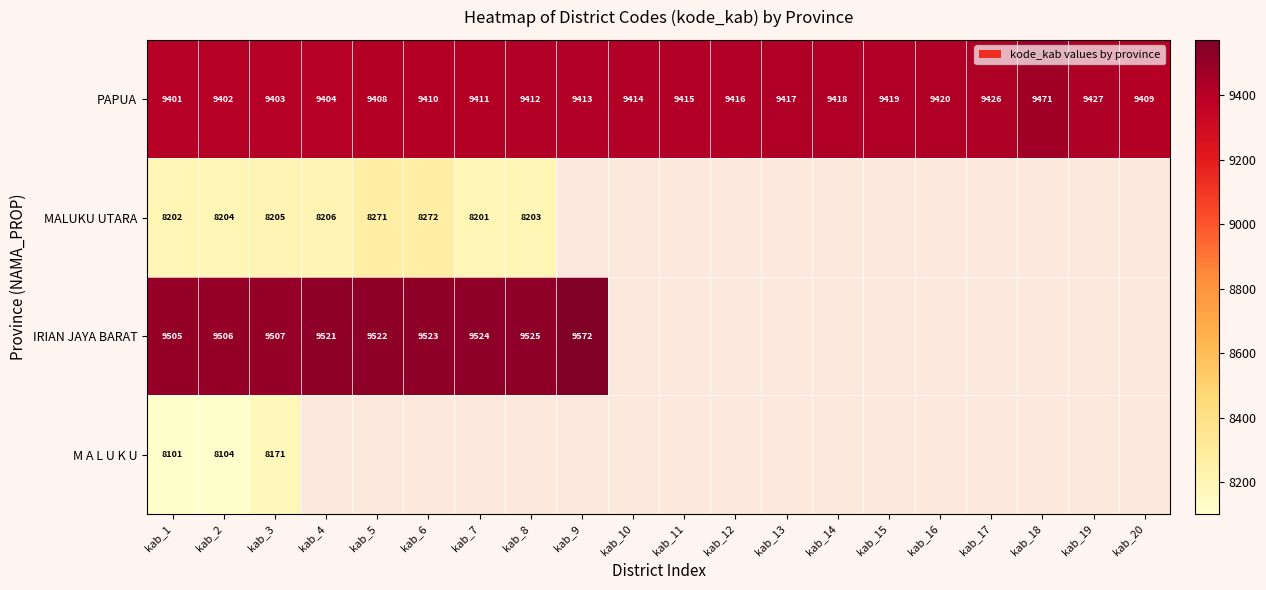

At which category is the sum across all series the highest?

kab_3